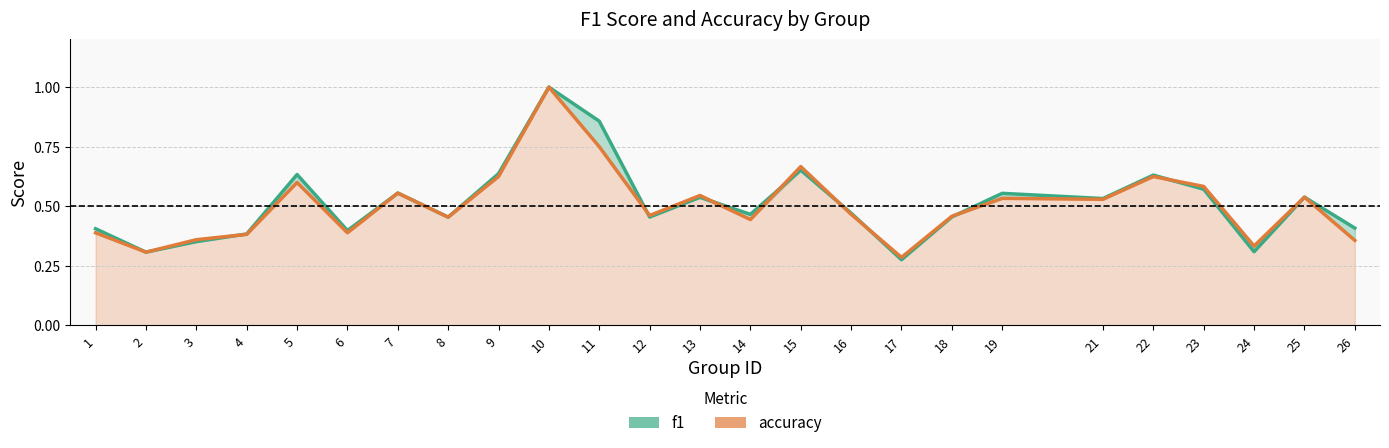

What is the smallest value displayed?

0.3